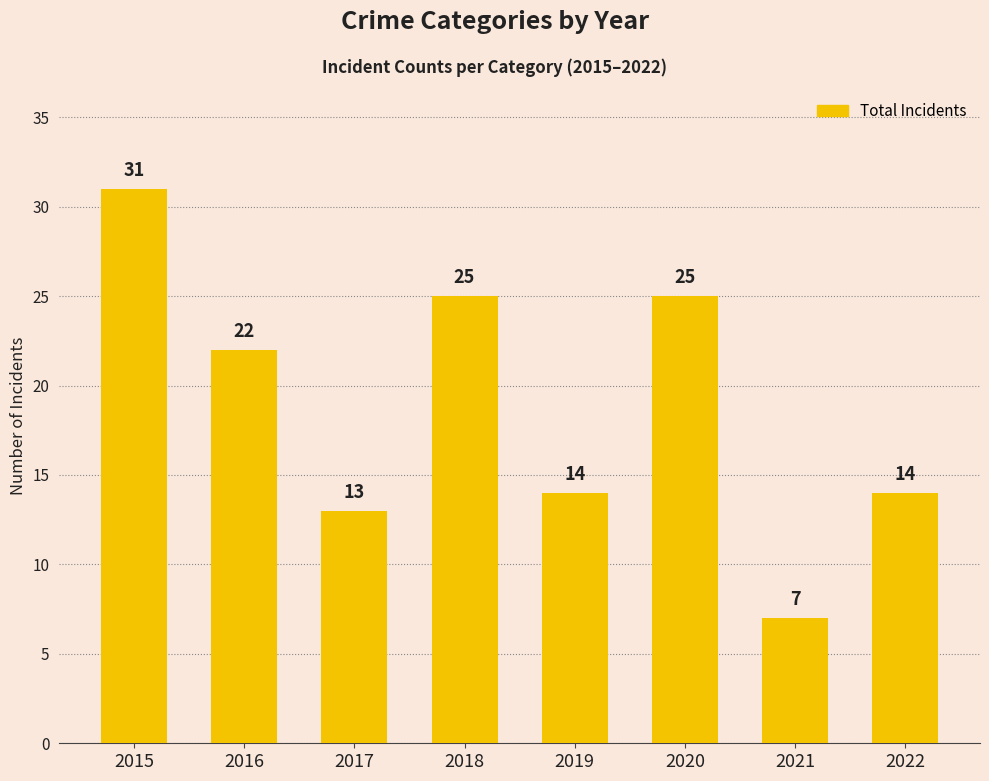

The chart shows a value of 13 at 2017. True or false?

True